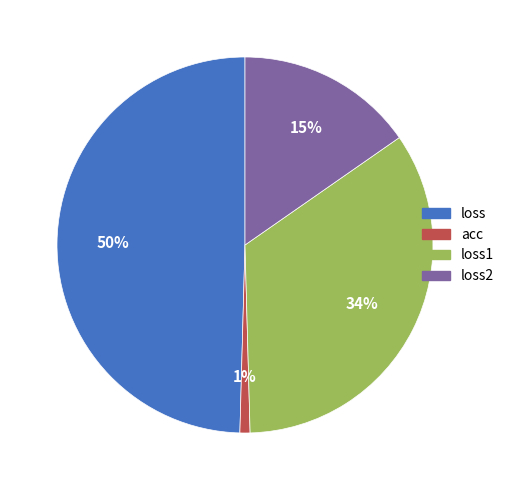

Is there any slice that represents more than half of the pie?

No